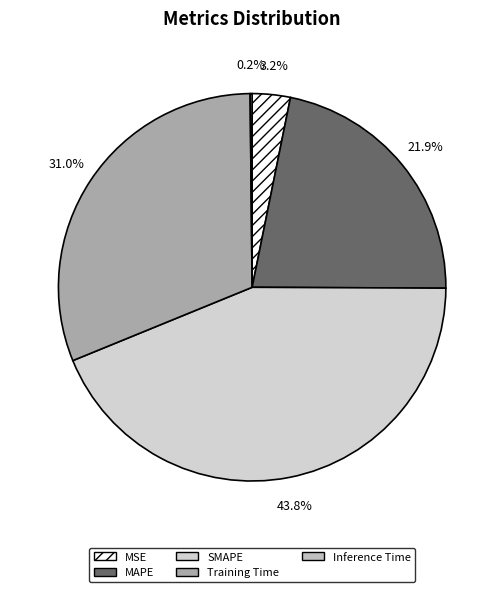

How many slices are in this pie chart?

5